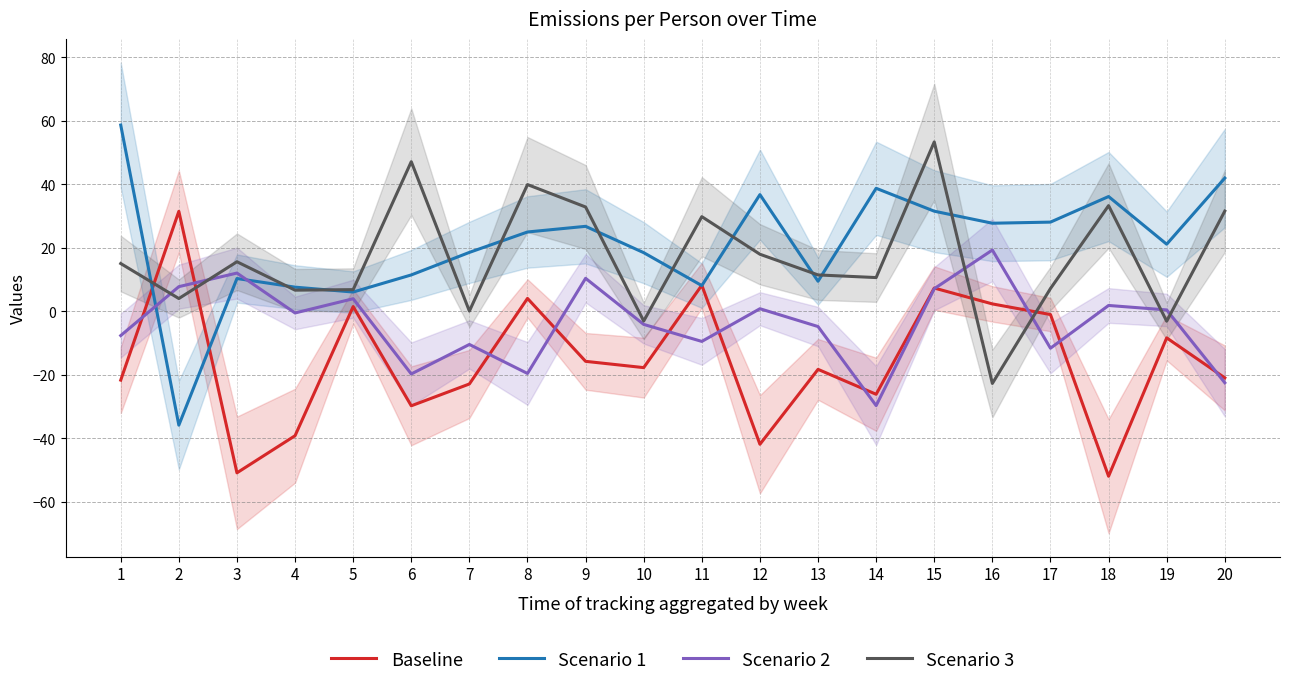

At which label does Scenario 3 reach its minimum?

16